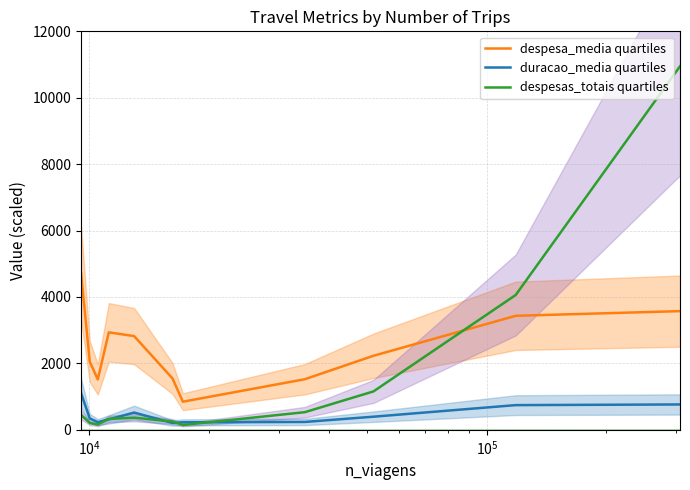

True or false: despesa_media quartiles and duracao_media quartiles cross at least once.

False